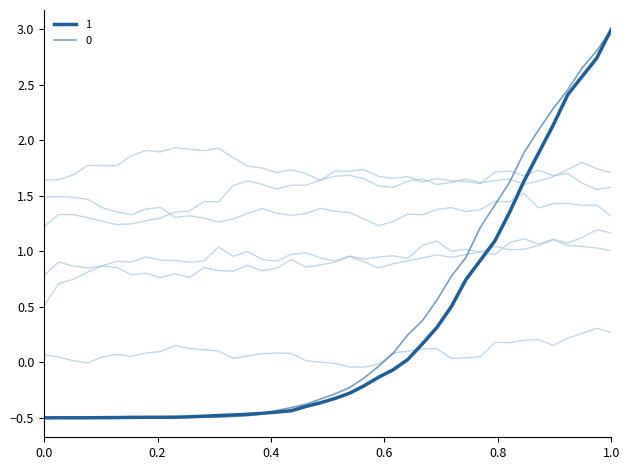

Count the number of categories in the chart.

40